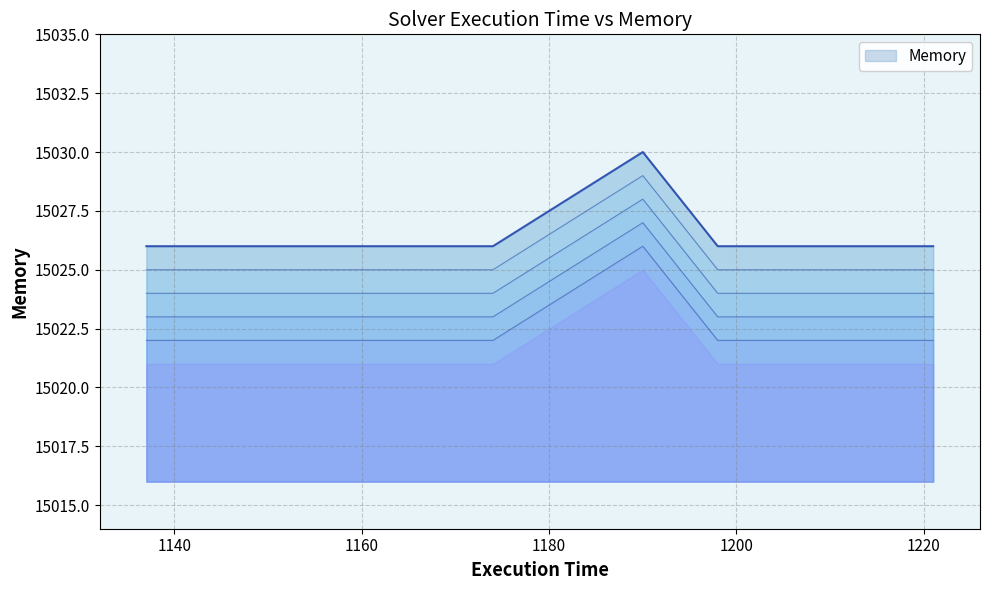

How many data points are above 15026?

1